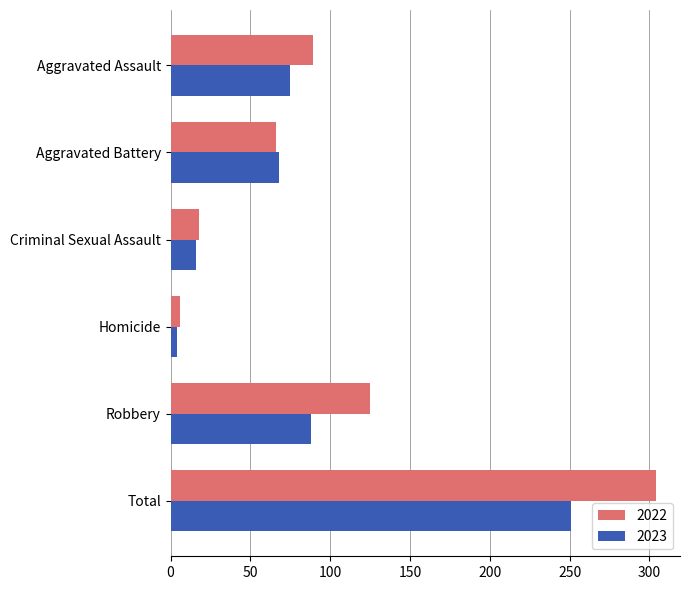

What is the lowest value of the 2022 series?

6